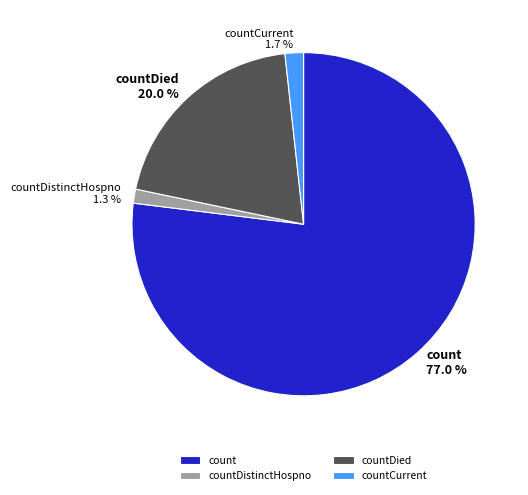

To the nearest percent, what percentage of the pie is countCurrent?

2%